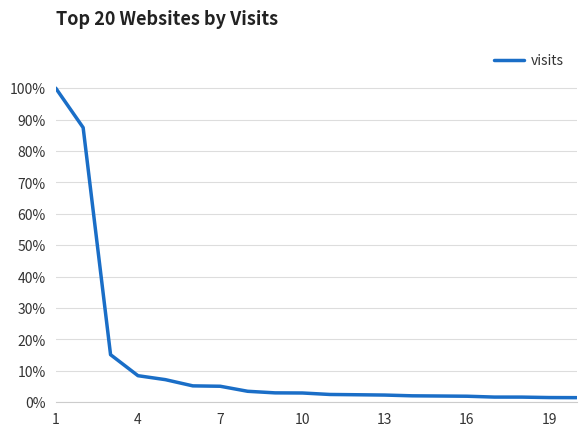

Reading right to left, transcribe all the data shown in this chart.

0.0	0.0	0.0	0.0	0.0	0.0	0.0	0.0	0.0	0.0	0.0	0.0	0.0	0.1	0.1	0.1	0.1	0.2	0.9	1.0